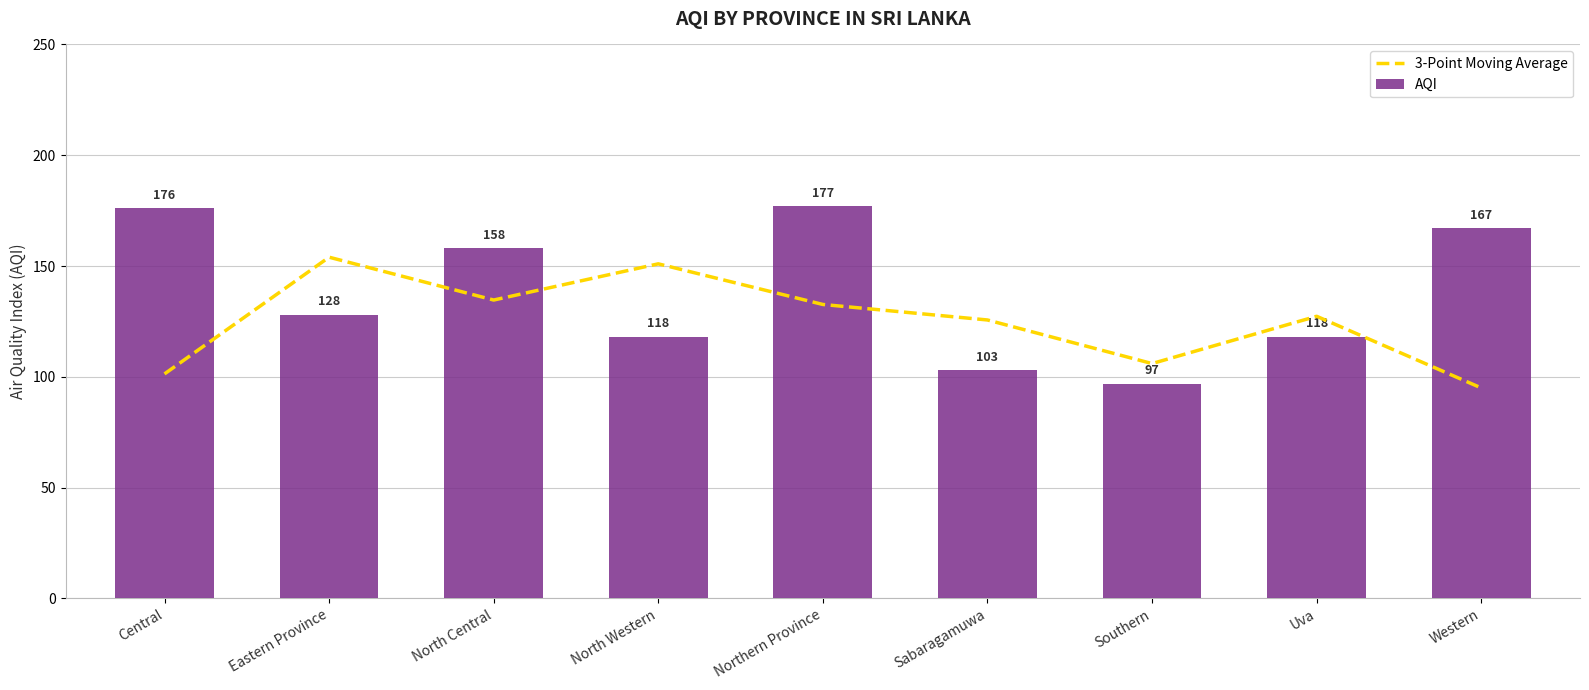

At Central, list the series in order from smallest to largest.

3-Point Moving Average, AQI